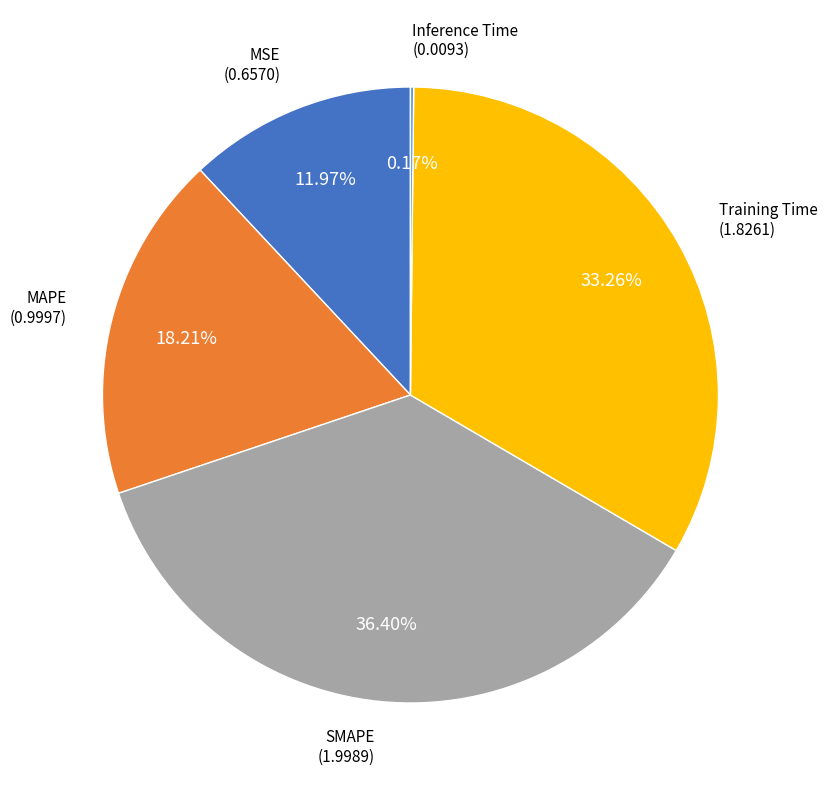

To the nearest percent, what is the difference between the largest and smallest slice percentages?

36%